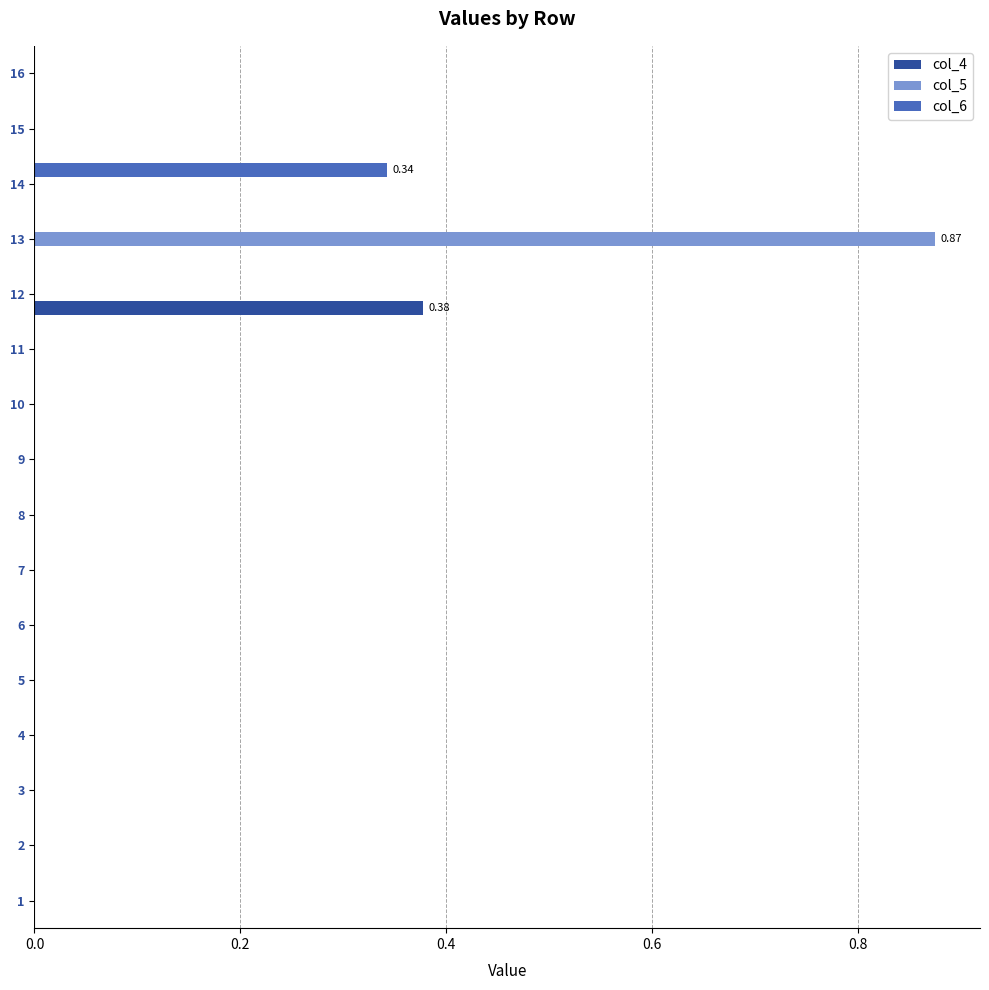

Which series changed the most between 5 and 14?

col_6